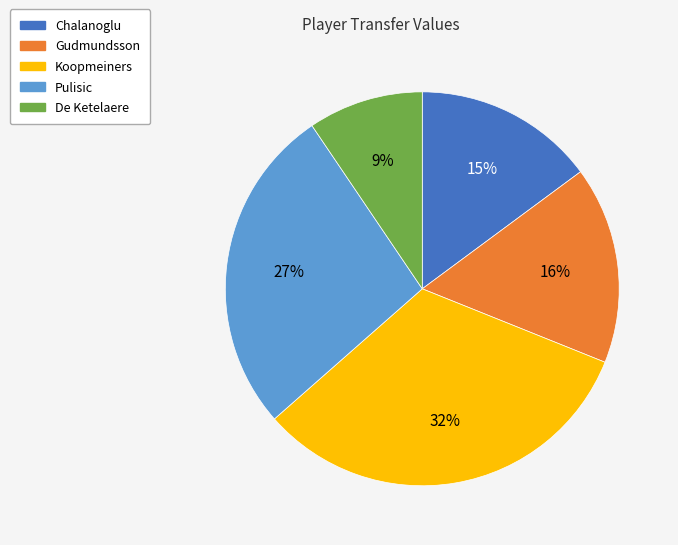

To the nearest percent, what percentage of the pie is De Ketelaere?

9%